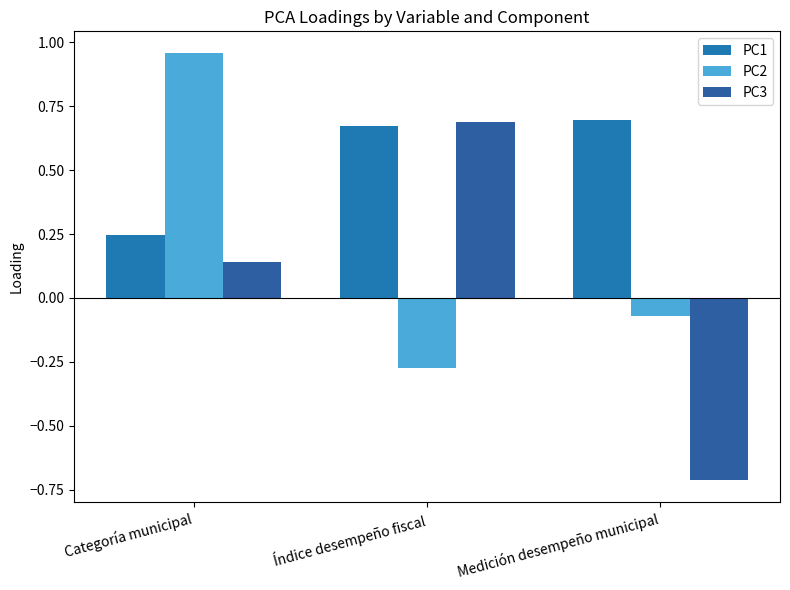

List the series in order of their peak value, highest first.

PC2, PC1, PC3